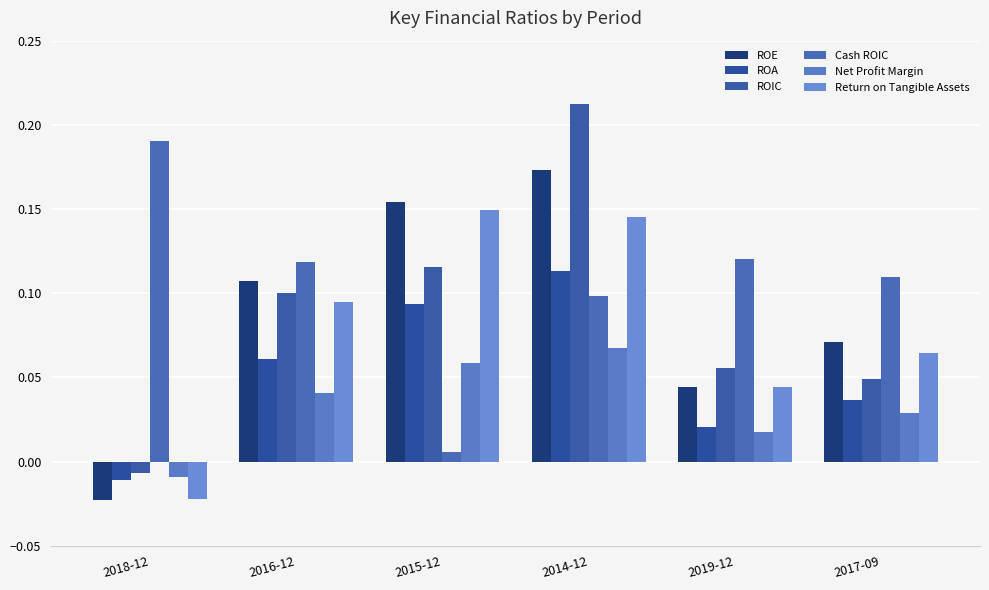

What is the label of the 3rd bar from the right?

2014-12